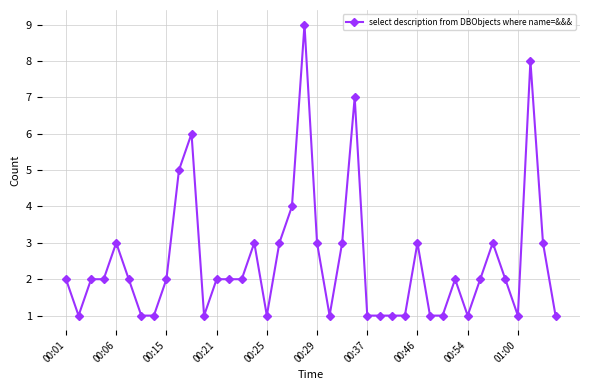

What is the greatest value displayed?

9